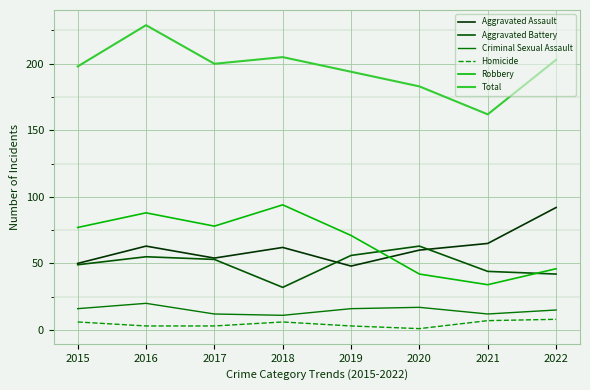

Does the chart display data point markers on the line(s)?

No